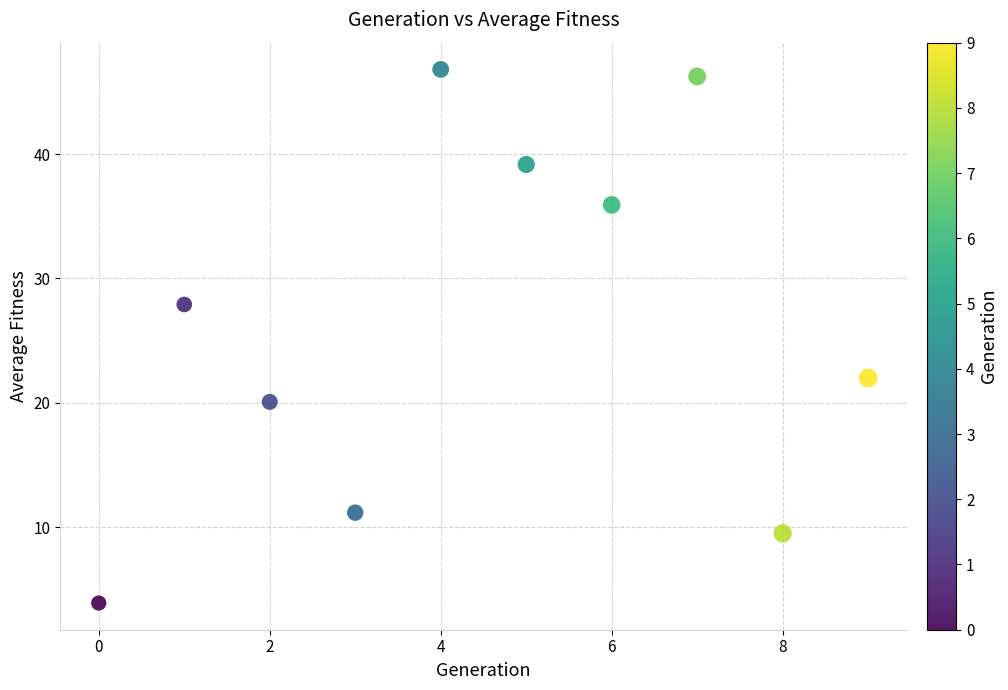

What is the average Y value?

26.3